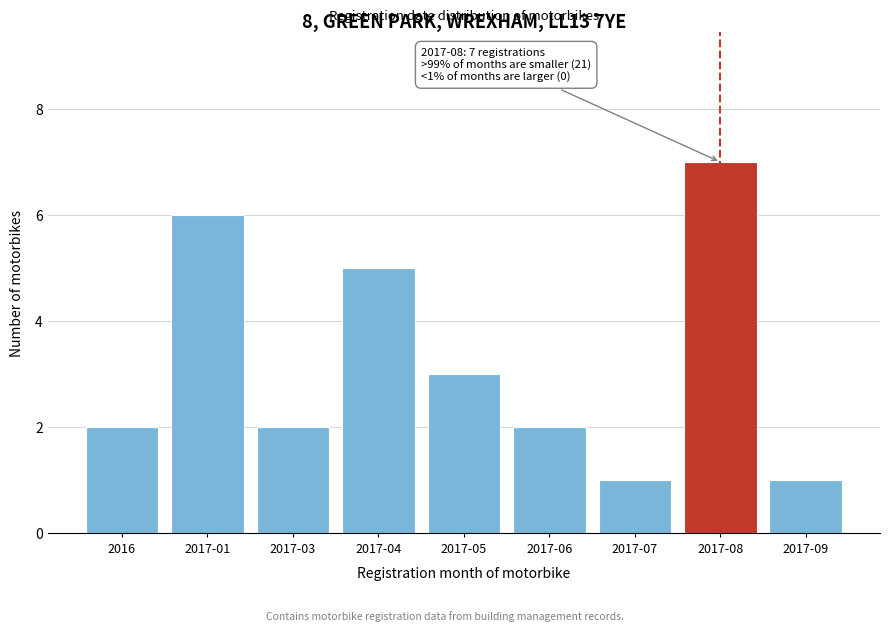

Reading left to right, what are all the values shown in this chart?

2016=2	2017-01=6	2017-03=2	2017-04=5	2017-05=3	2017-06=2	2017-07=1	2017-08=7	2017-09=1